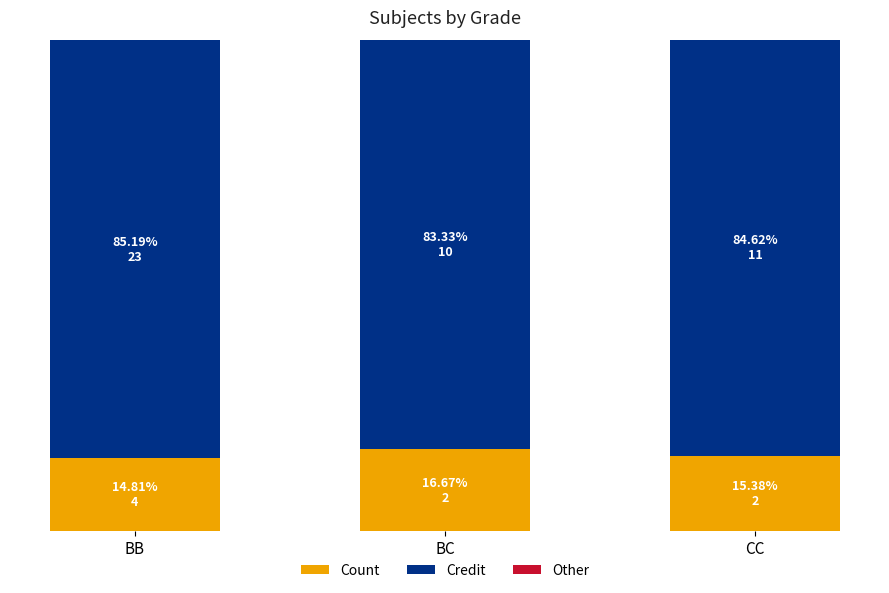

List the series in order of their overall mean, lowest first.

Other, Count, Credit